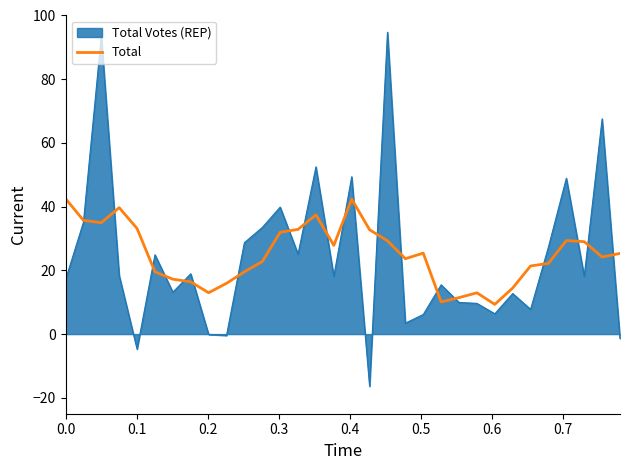

What is the minimum value for Total?

9.3